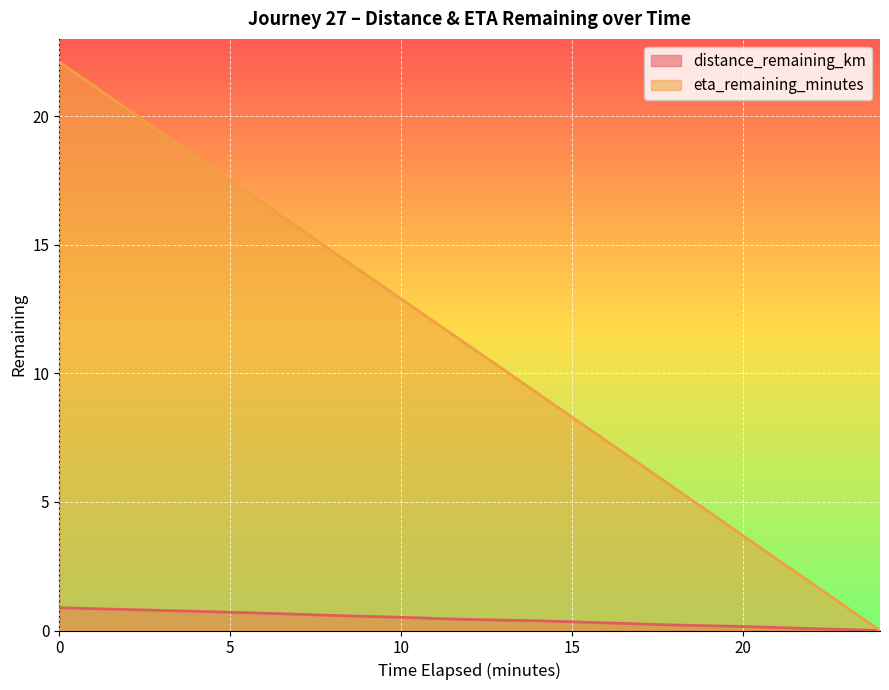

True or false: eta_remaining_minutes and distance_remaining_km intersect in this chart.

False